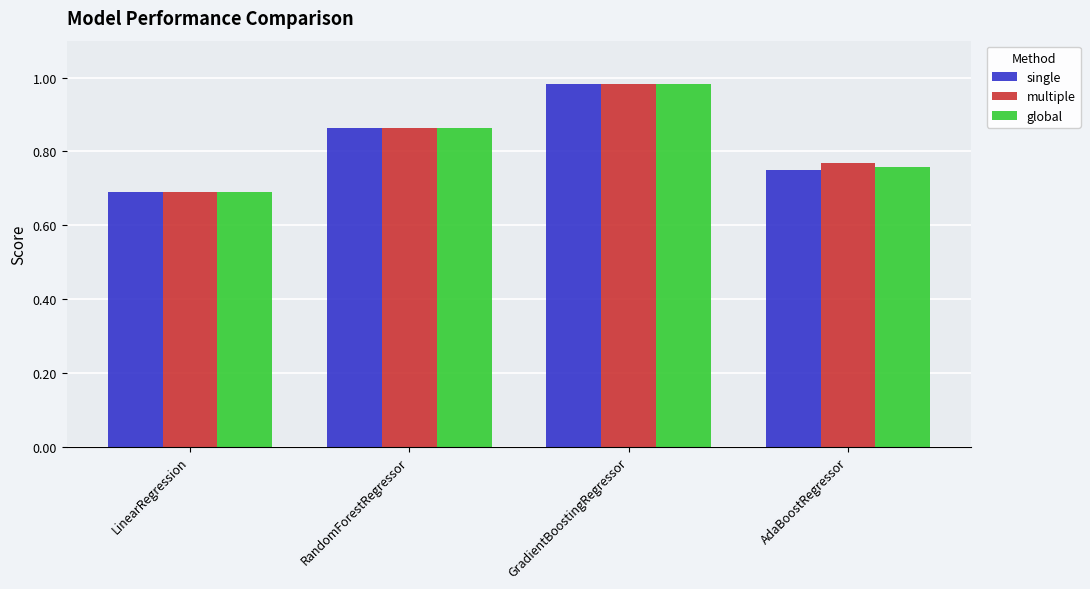

What is the label of the 3rd bar from the left?

GradientBoostingRegressor